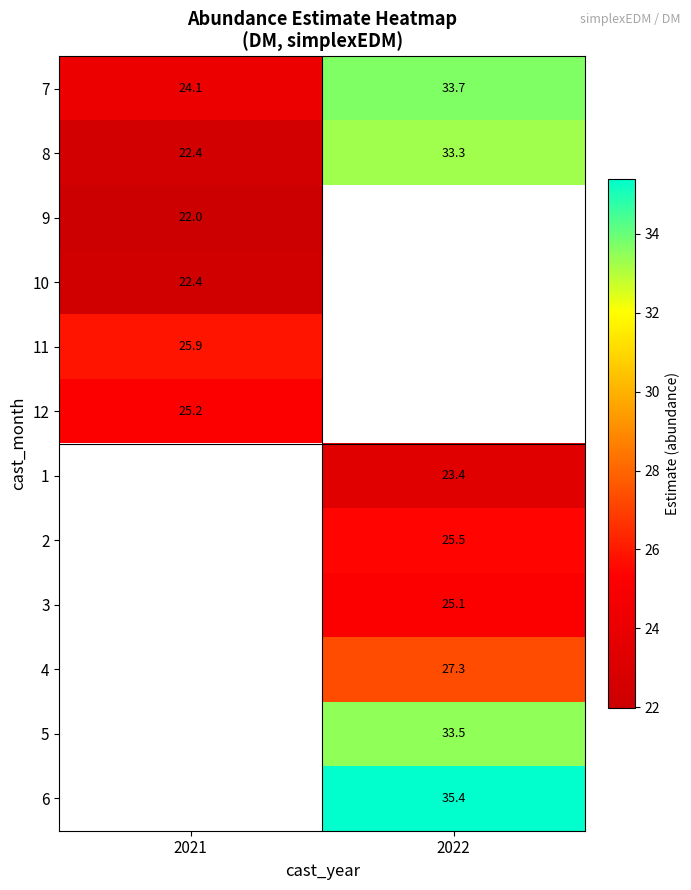

How many series are shown in this chart?

12